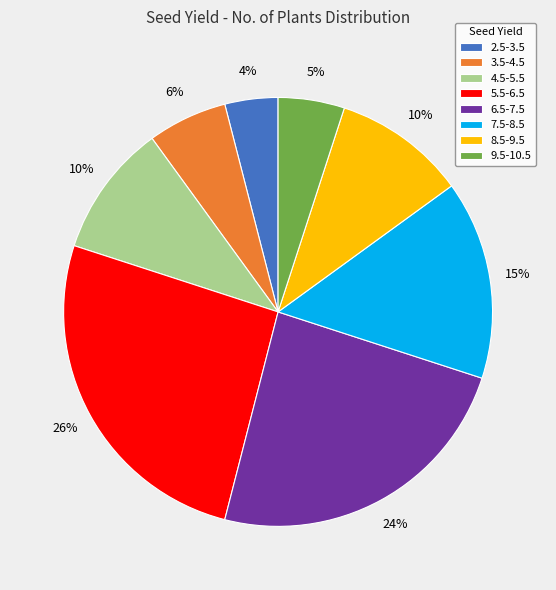

Combined, do 8.5-9.5 and 2.5-3.5 account for over 50%?

No